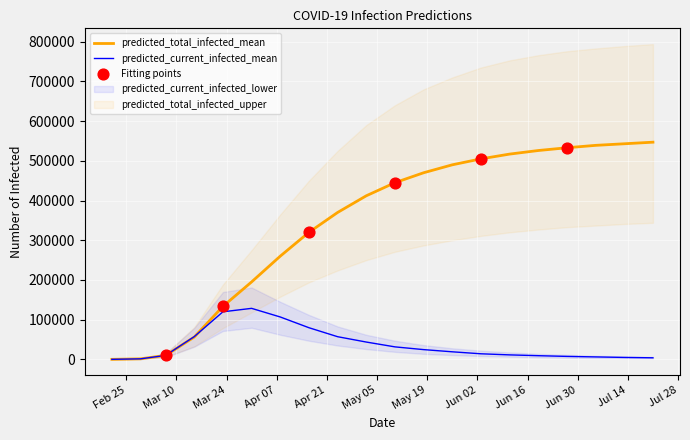

What is the maximum value for predicted_current_infected_mean?

128546.7